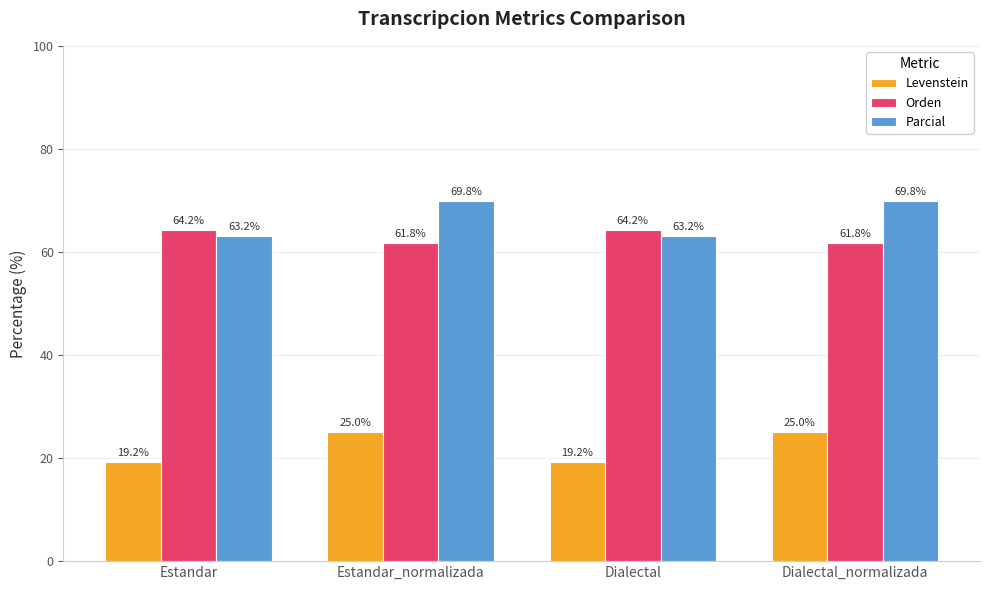

Where does the Parcial series first go above 69?

Estandar_normalizada